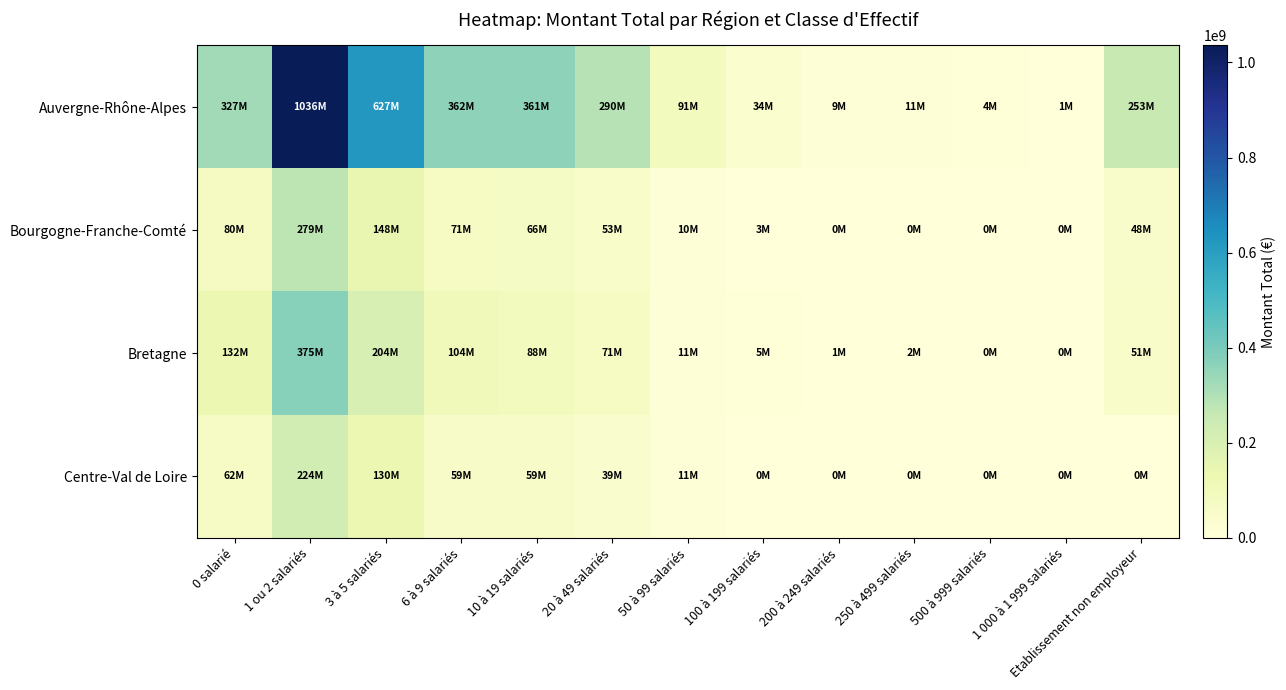

List the series in order of their peak value, highest first.

Auvergne-Rhône-Alpes, Bretagne, Bourgogne-Franche-Comté, Centre-Val de Loire